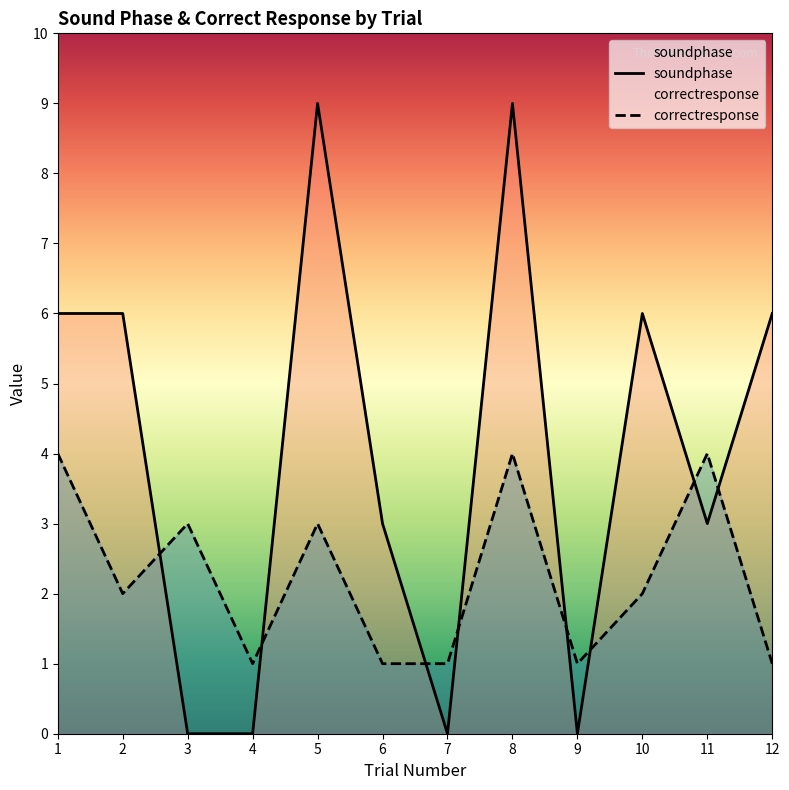

At which label does correctresponse reach its peak?

1